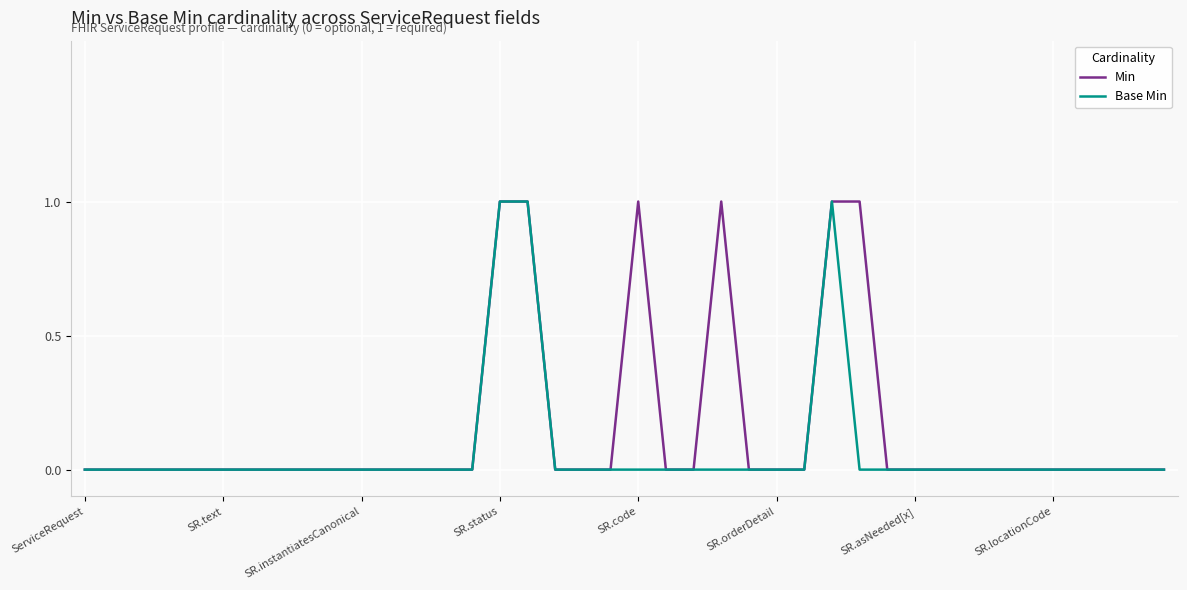

Which series has the largest total across all categories?

Min